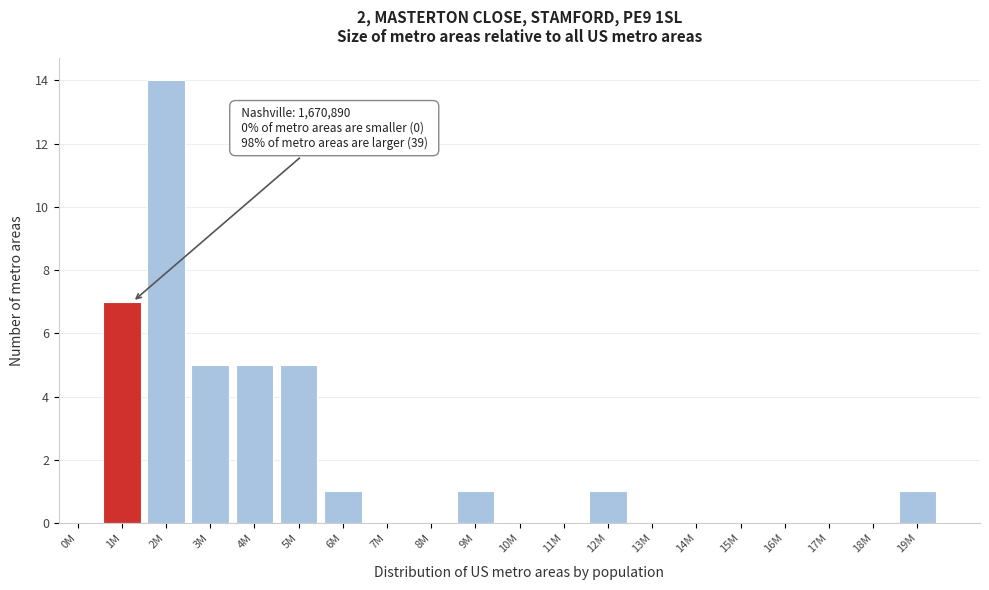

Reading left to right, list all the values displayed in this chart.

0M=0	1M=7	2M=14	3M=5	4M=5	5M=5	6M=1	7M=0	8M=0	9M=1	10M=0	11M=0	12M=1	13M=0	14M=0	15M=0	16M=0	17M=0	18M=0	19M=1